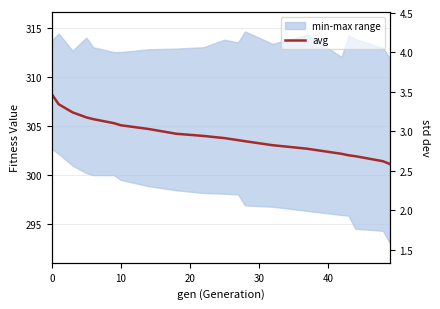

Between 10 and 15, which is larger?

10